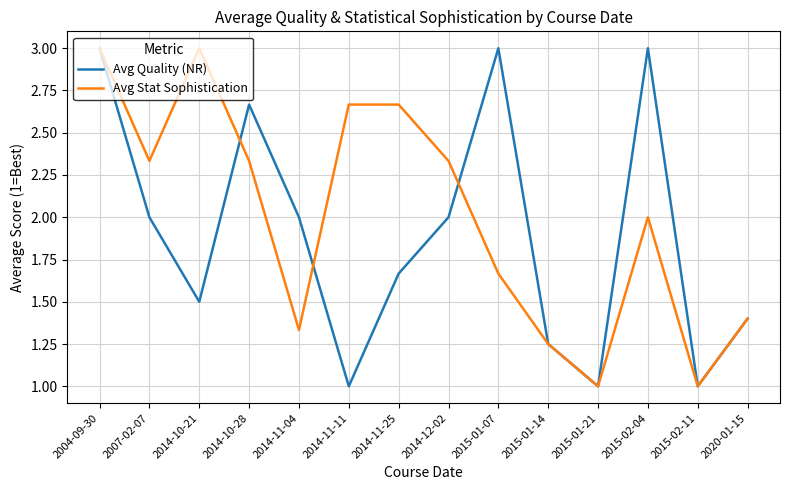

At which category is the sum across all series the highest?

2004-09-30